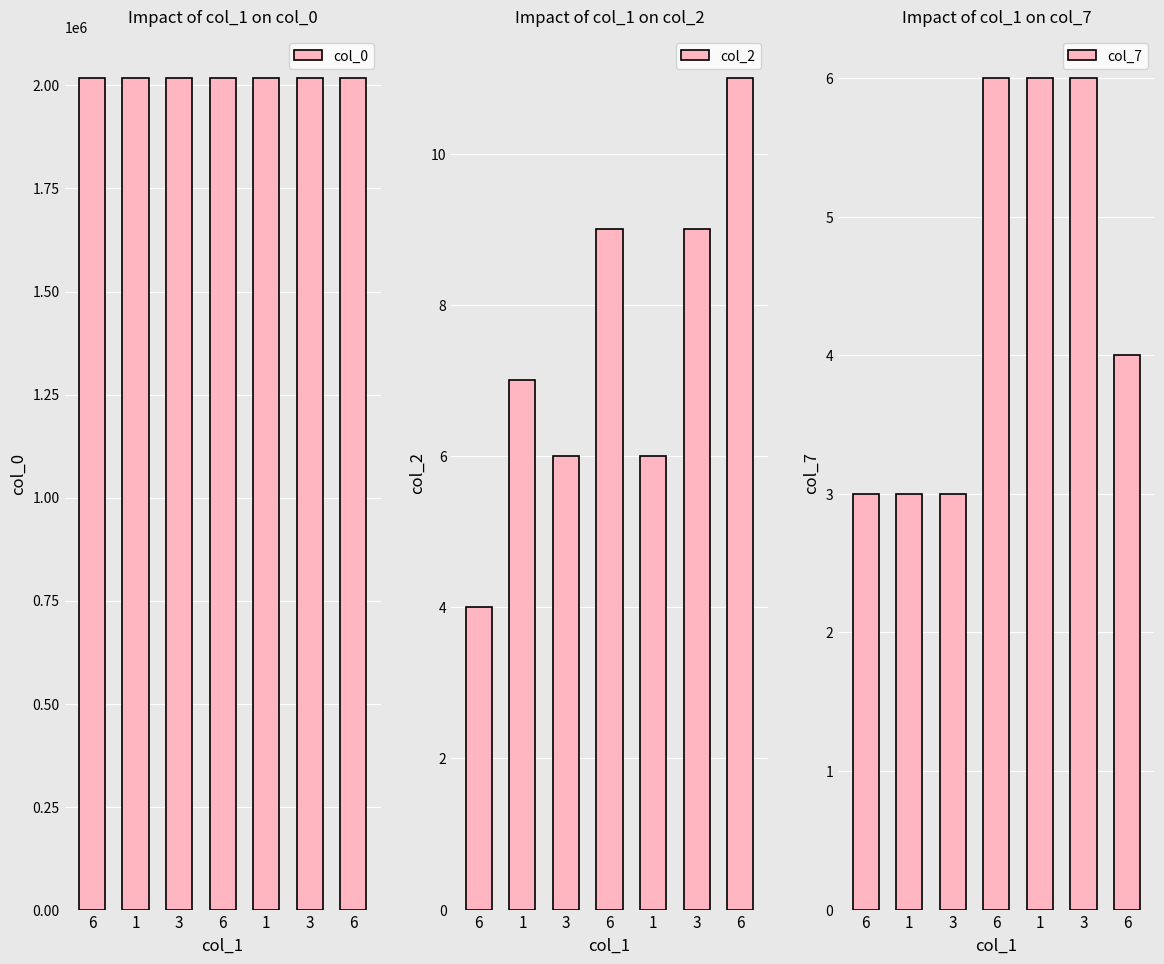

What is the difference between the col_0 values at 3 and 1?

4